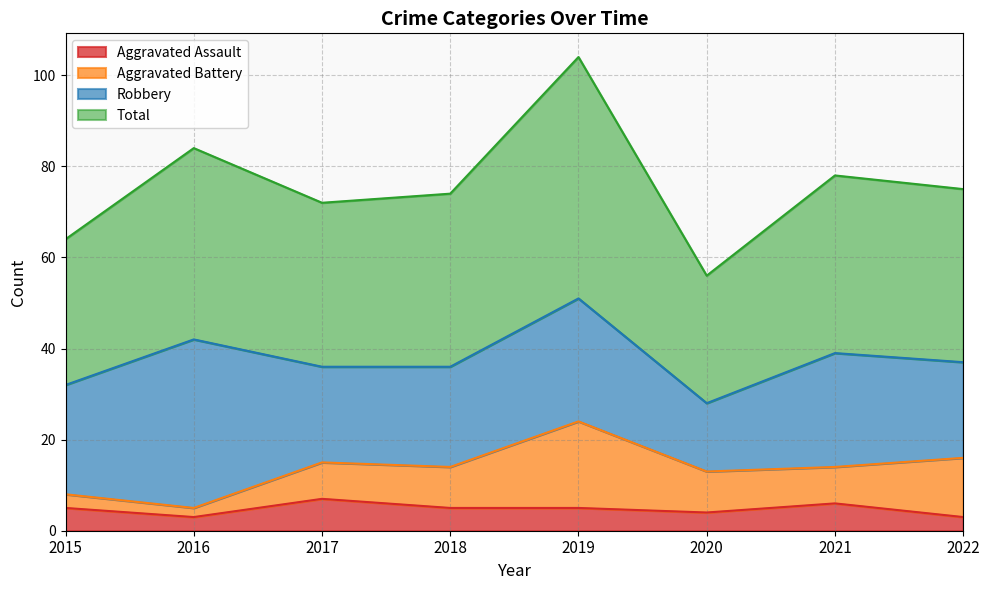

What is the smallest value displayed?

3